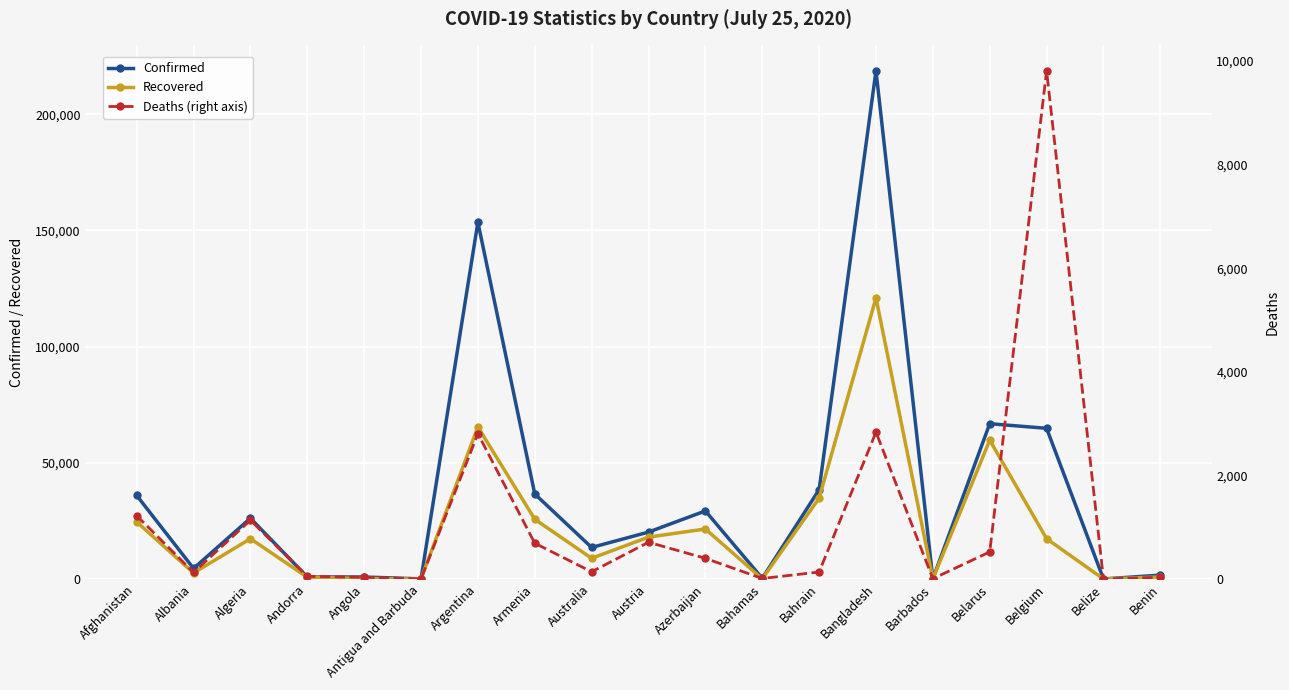

Does the chart display data point markers on the line(s)?

Yes